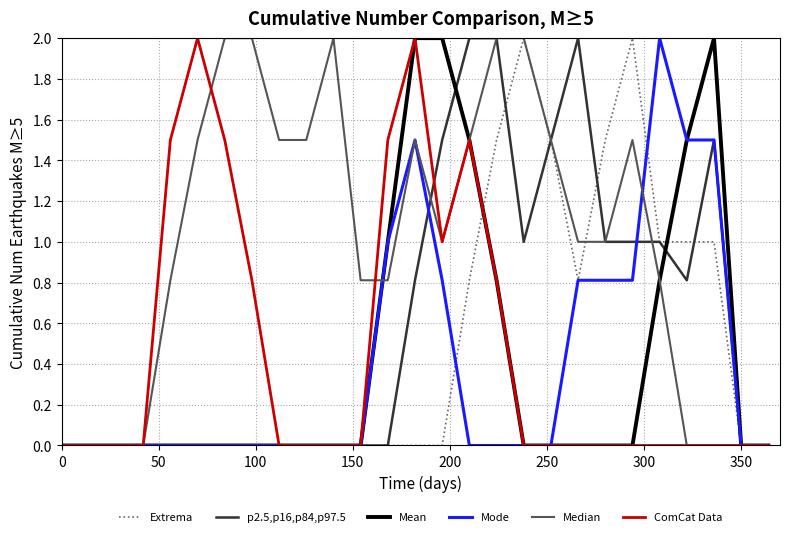

Which series has the largest total across all categories?

Median